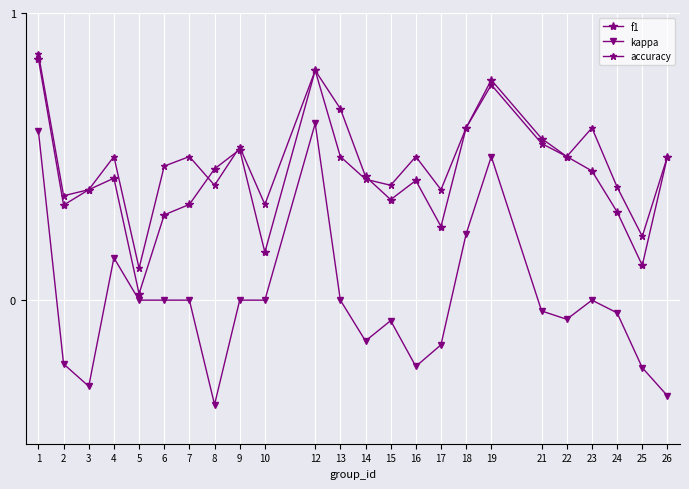

True or false: f1 and kappa cross at least once.

False